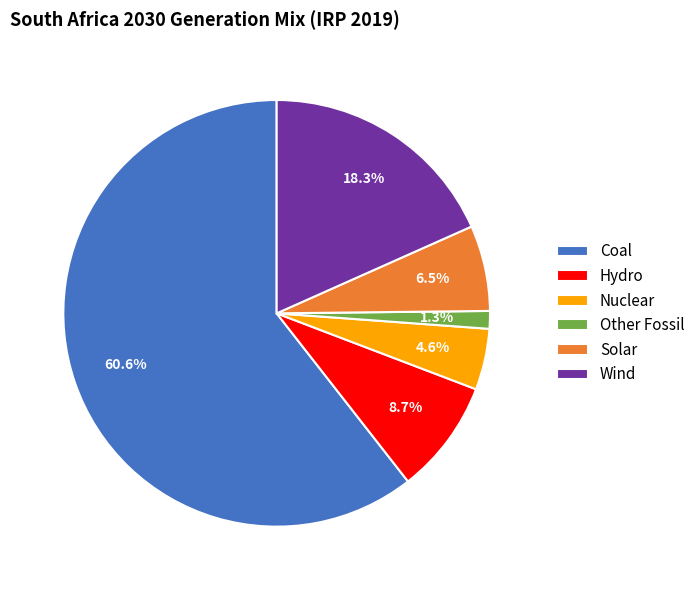

Which slice is the smallest?

Other Fossil